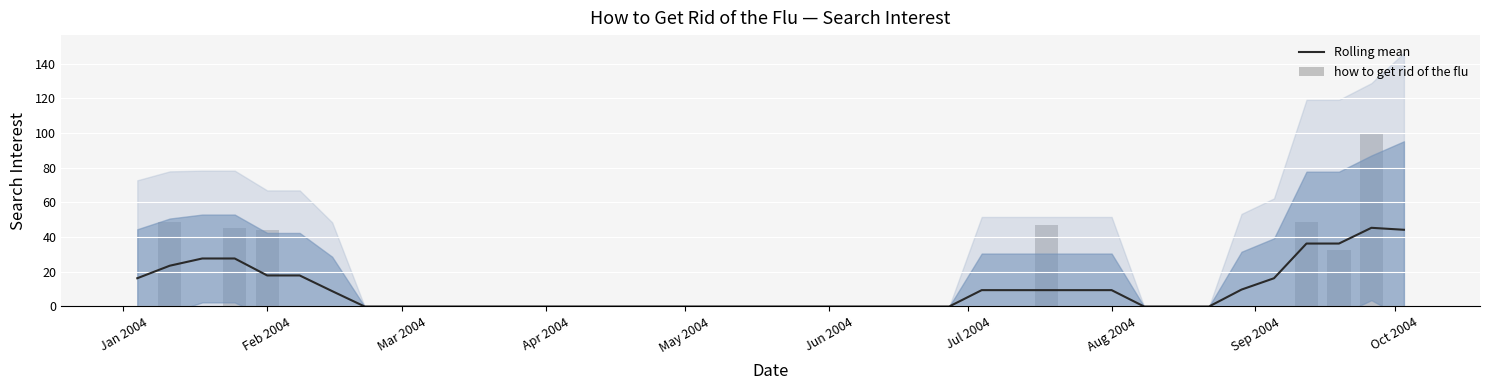

The Rolling mean series shows 17.9 at Feb 2004. True or false?

True